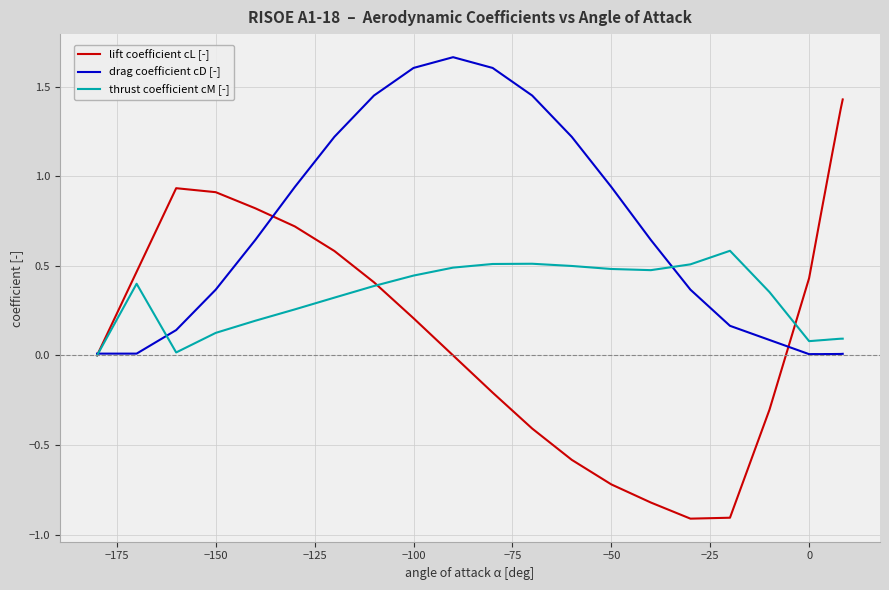

Which series has the widest spread of values?

lift coefficient cL [-]